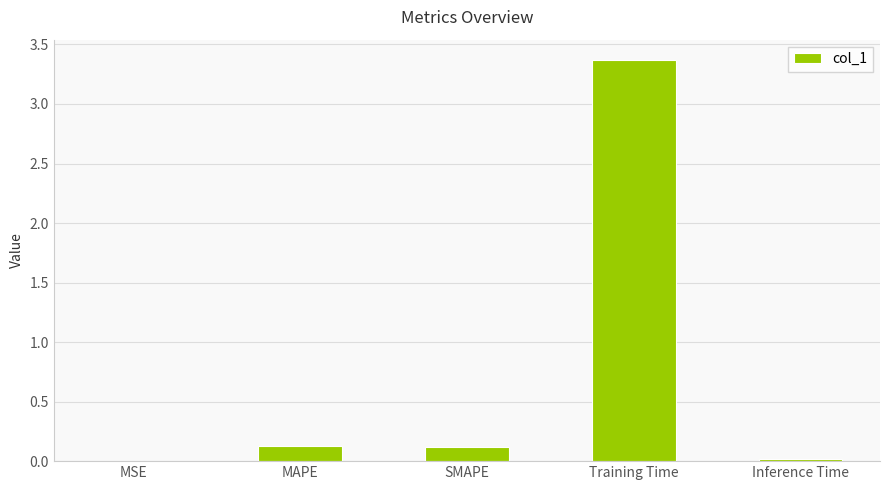

Which category has the highest value across all series?

Training Time